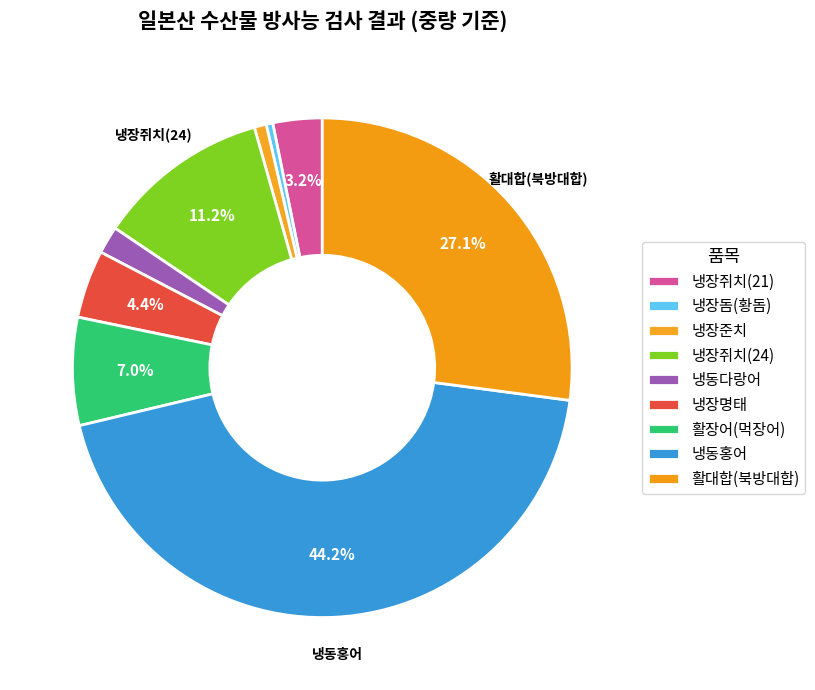

What is the change in value from 활장어(먹장어) to 냉동홍어?

+10990